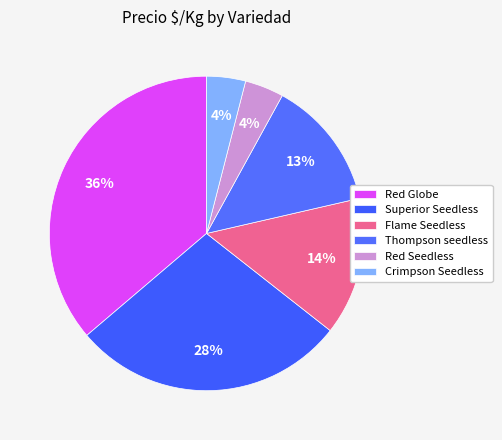

True or false: Red Globe accounts for 1% of the total.

False